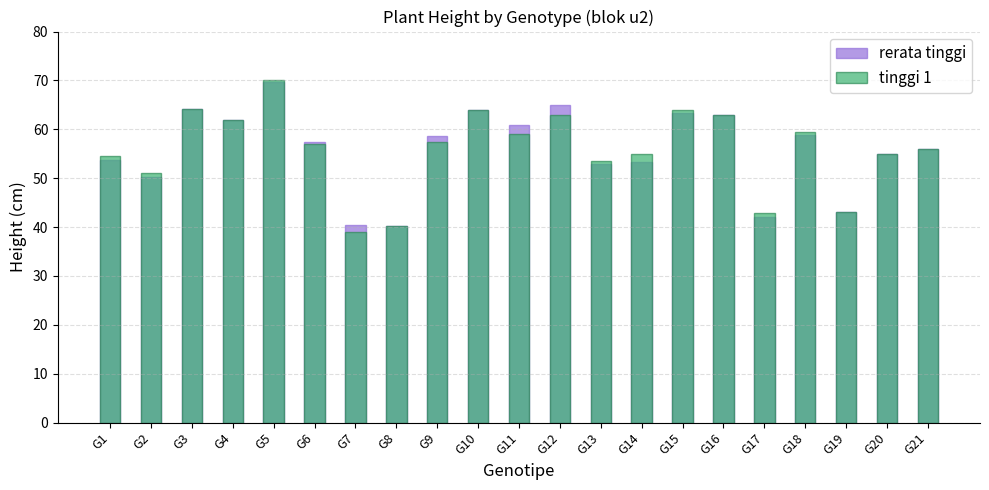

Rank the series by their maximum value, from highest to lowest.

tinggi 1, rerata tinggi